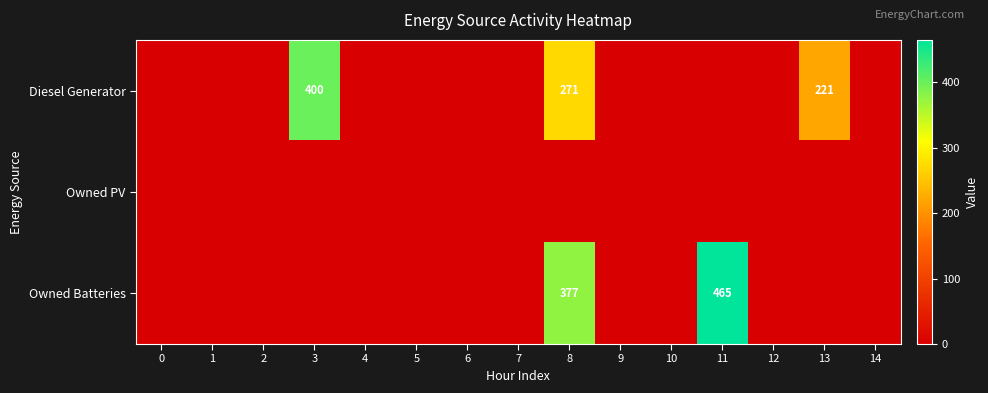

Which series has the largest range (max minus min)?

row_2